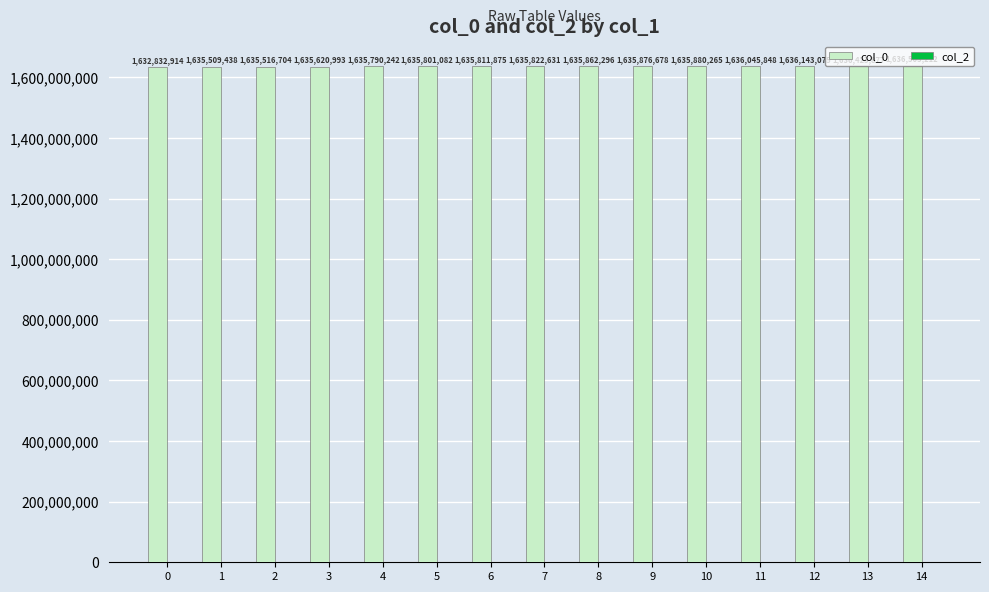

Rank the categories by value from highest to lowest.

14, 13, 12, 11, 10, 9, 8, 7, 6, 5, 4, 3, 2, 1, 0